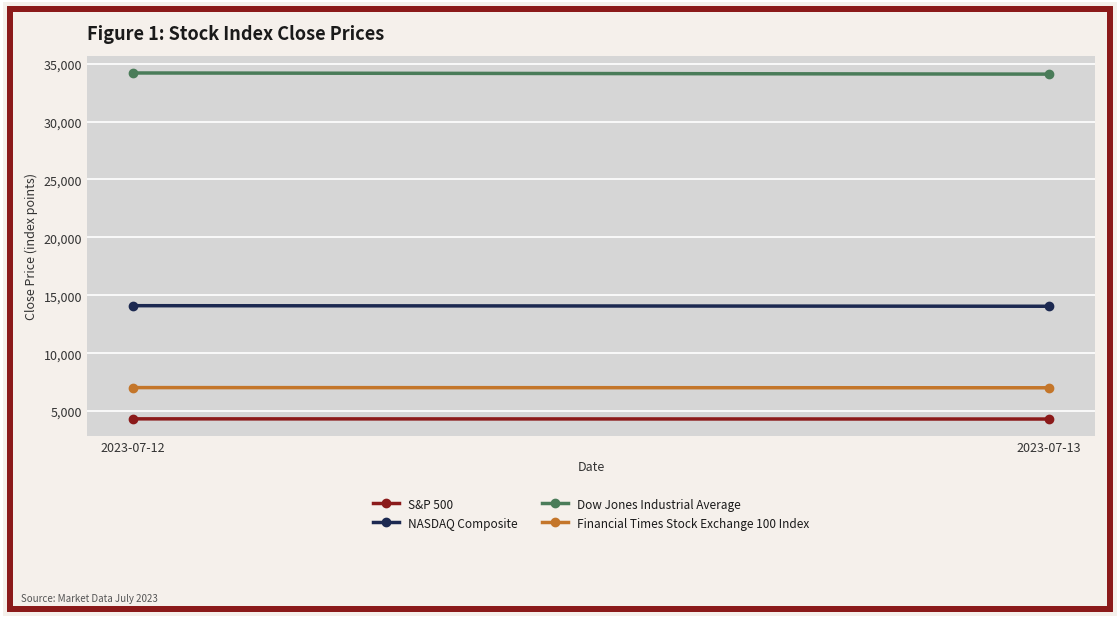

At how many categories does at least one series exceed 14193?

2